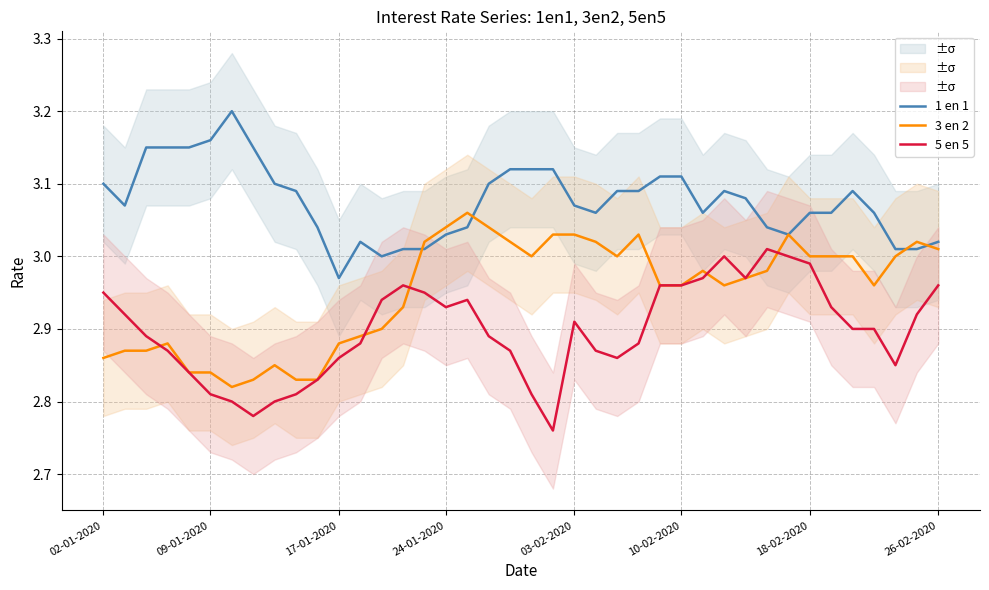

Which category has the lowest value across all series?

21